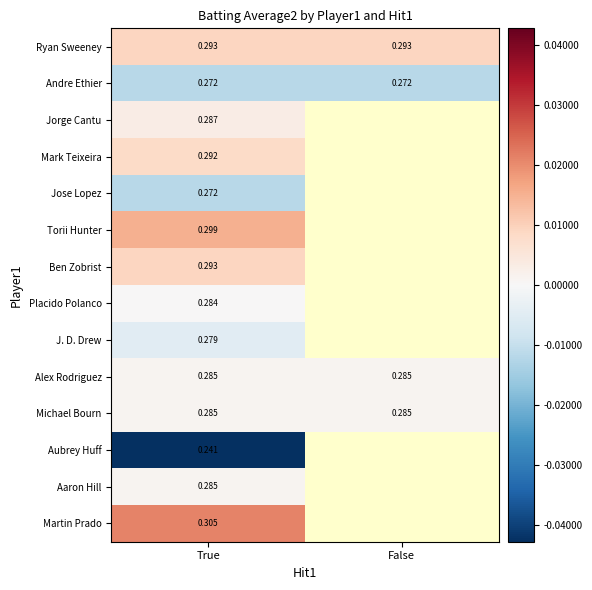

Rank the categories by Michael Bourn value from lowest to highest.

True, False